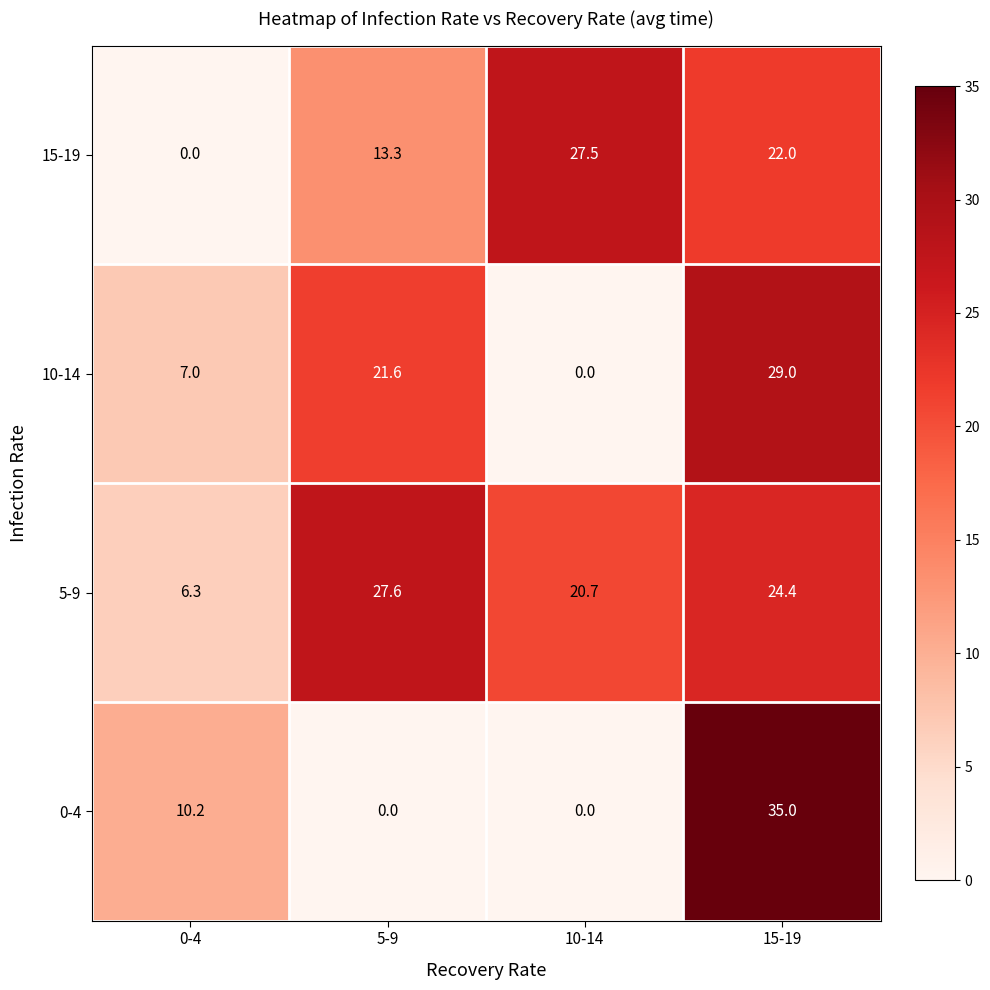

True or false: 15-19 has a value of 3.0 at 5-9.

False